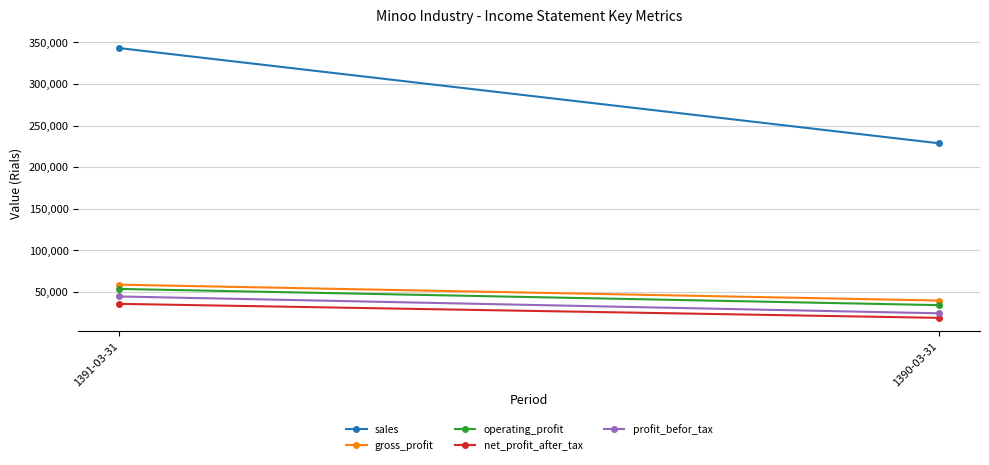

Is it true that operating_profit equals 33982 at 1390-03-31?

True